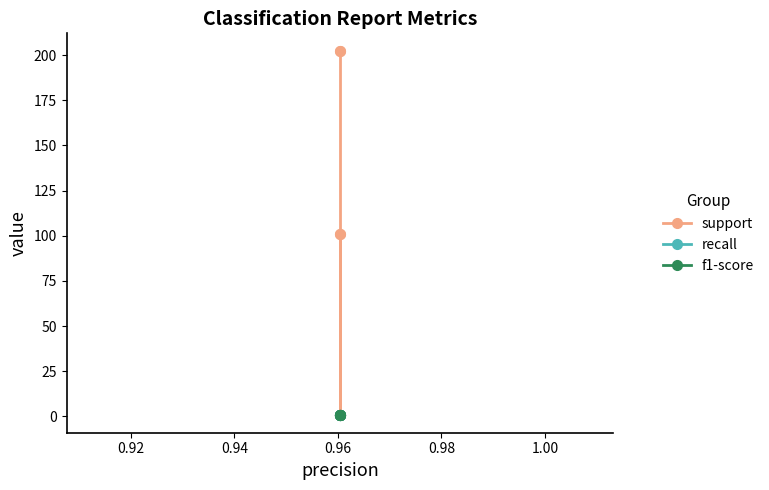

What is the highest value of the support series?

202.0